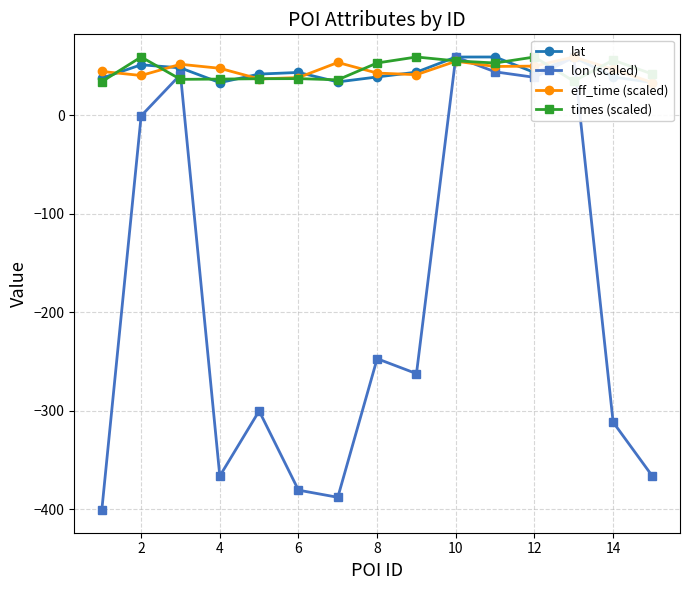

List the series in order of their peak value, lowest first.

lat, lon (scaled), eff_time (scaled), times (scaled)